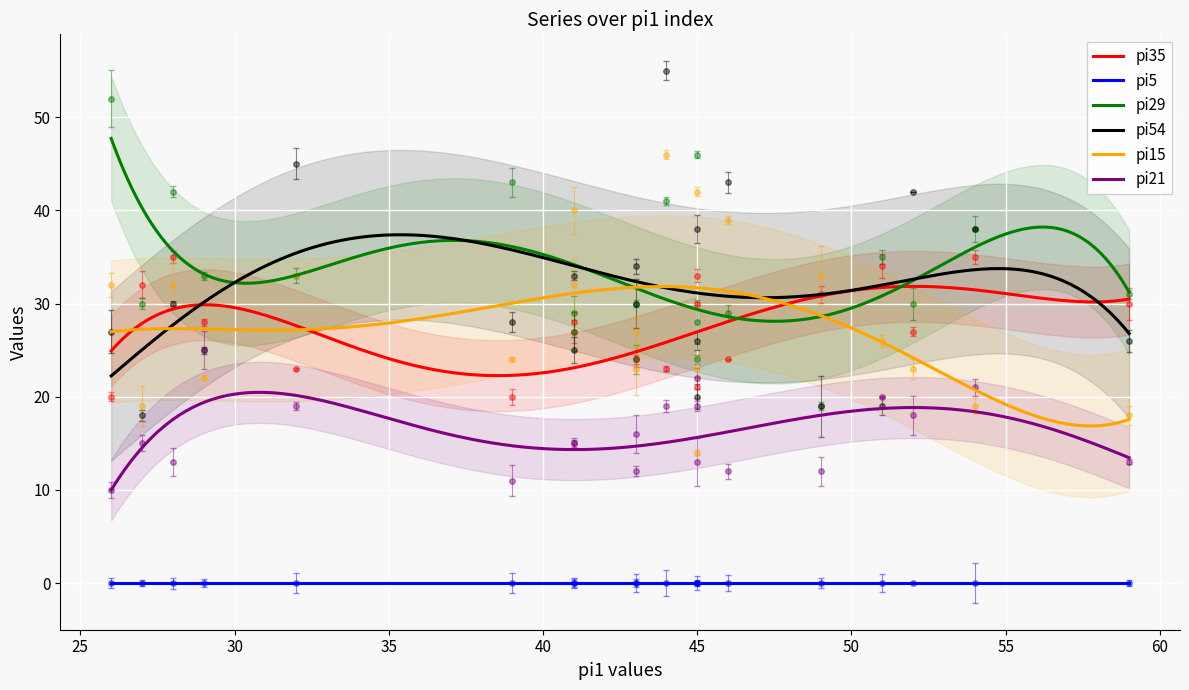

Is the value of pi21 at 1 greater than the value of pi54 at 6?

No